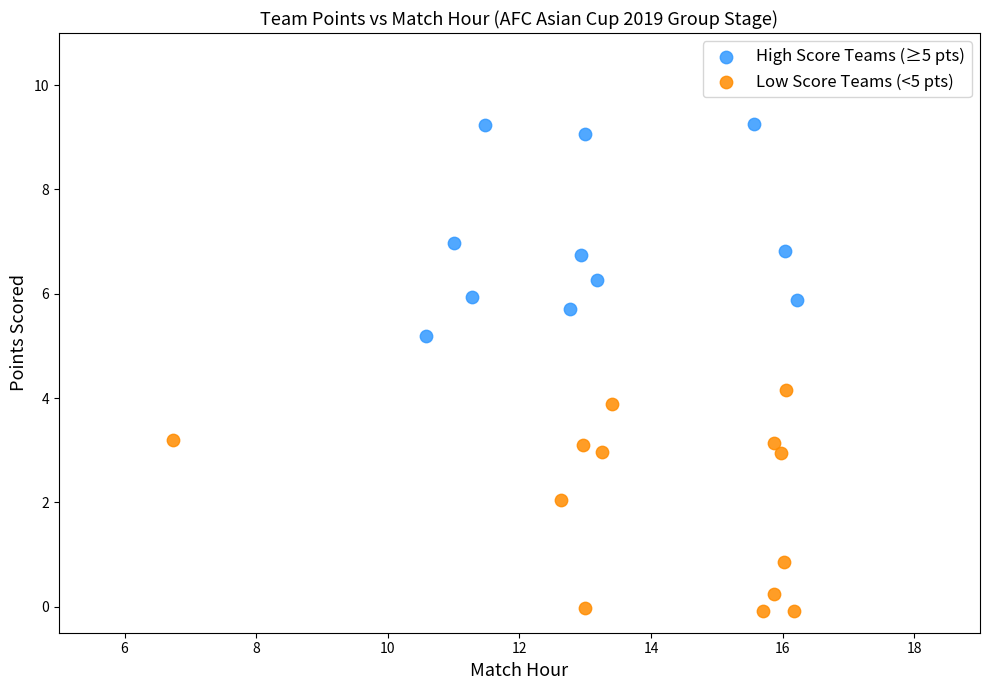

Which series reaches the maximum Y coordinate?

High Score Teams (≥5 pts)